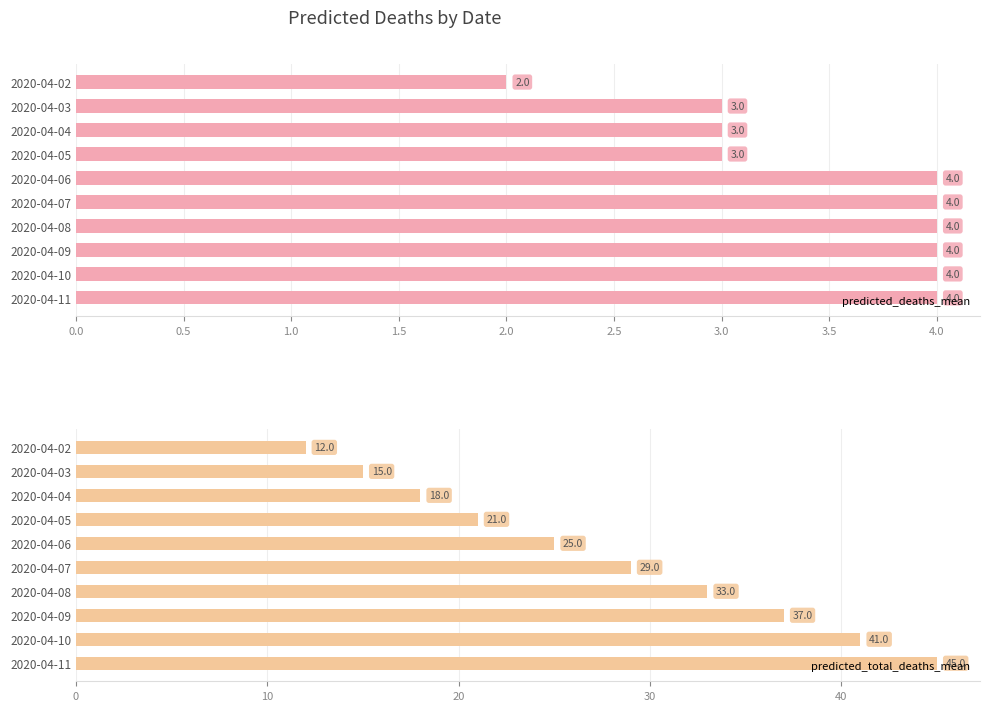

What value does the predicted_deaths_mean series have at 2020-04-09?

4